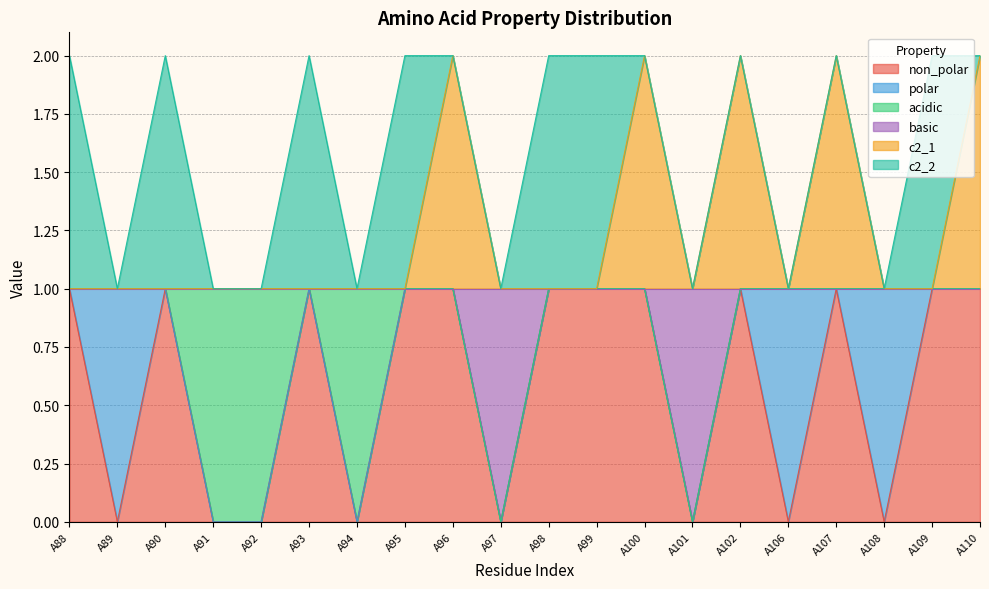

What is the difference between the non_polar values at A94 and A100?

1